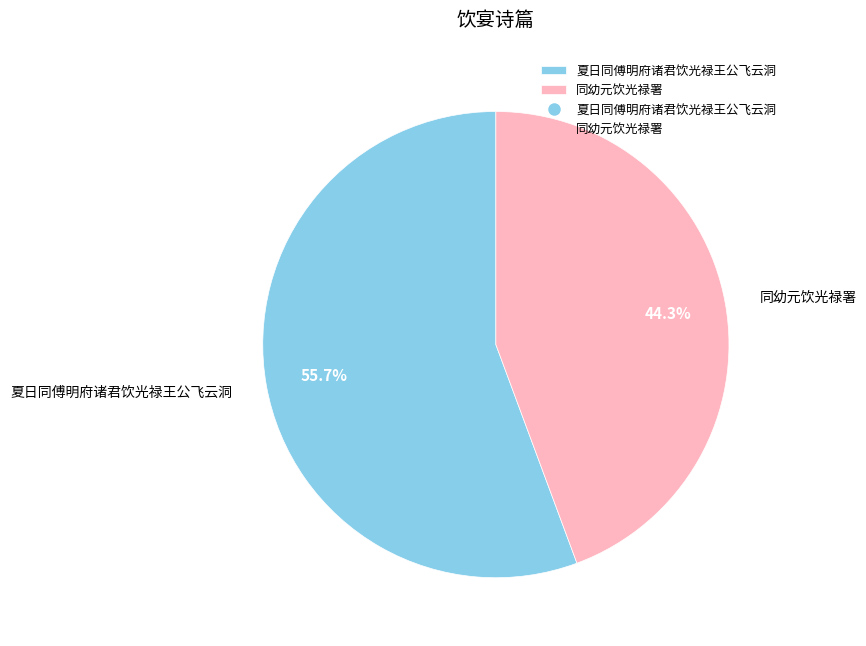

True or false: 同幼元饮光禄署 accounts for 59% of the total.

False